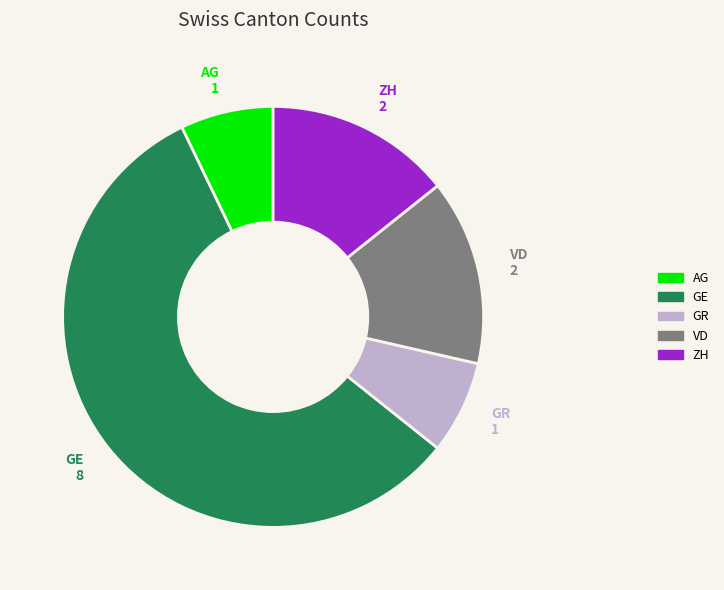

How many slices are in this pie chart?

5